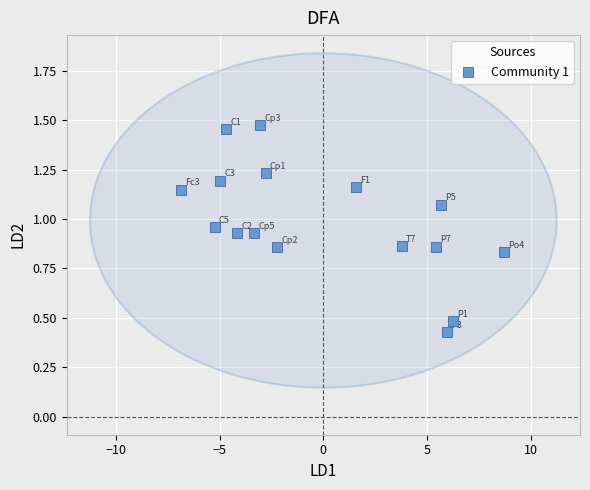

How many points are shown in the scatter plot?

16